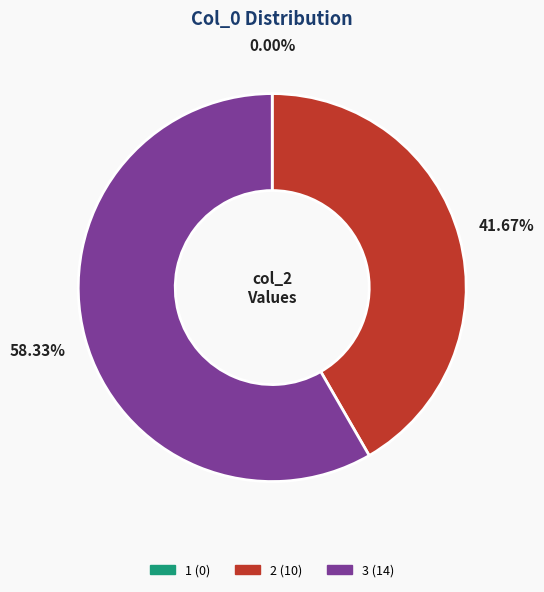

Which has a higher value, 3 or 2?

3